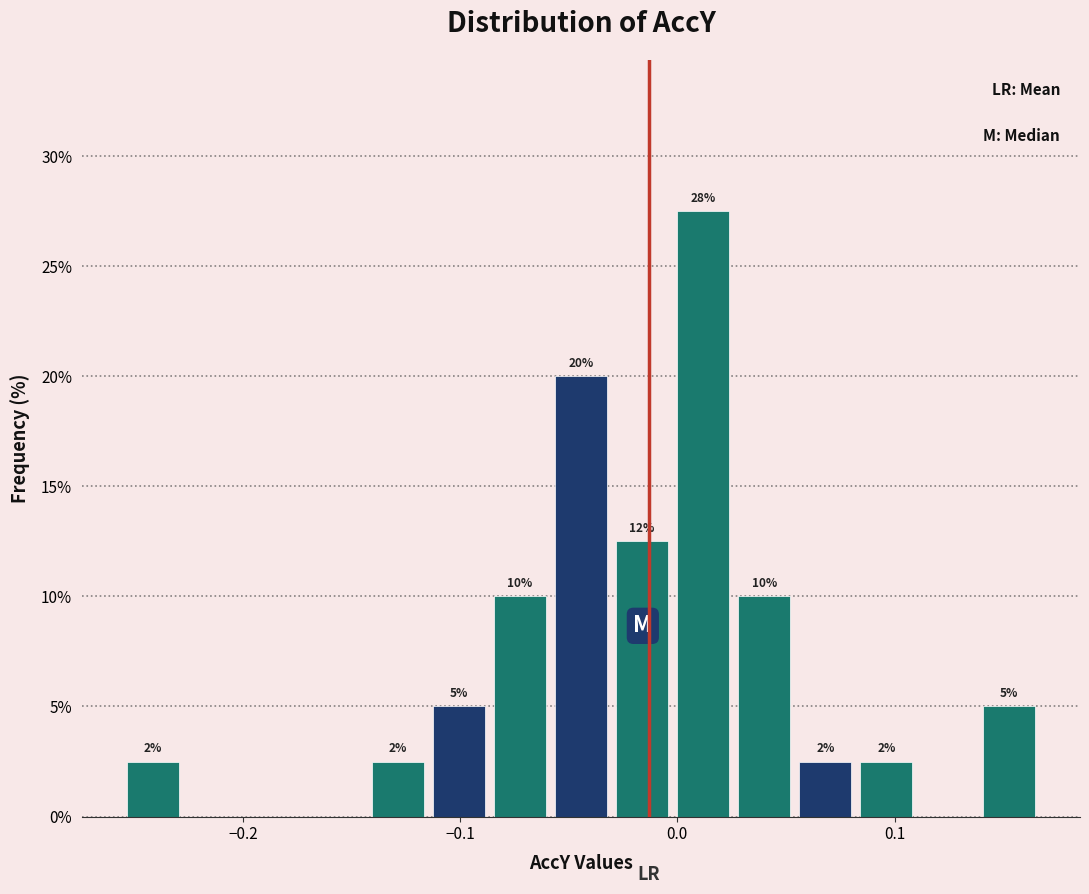

Around what value on the x-axis is the tallest bar? Give the approximate position of its centre, as read against the axis.

0.01